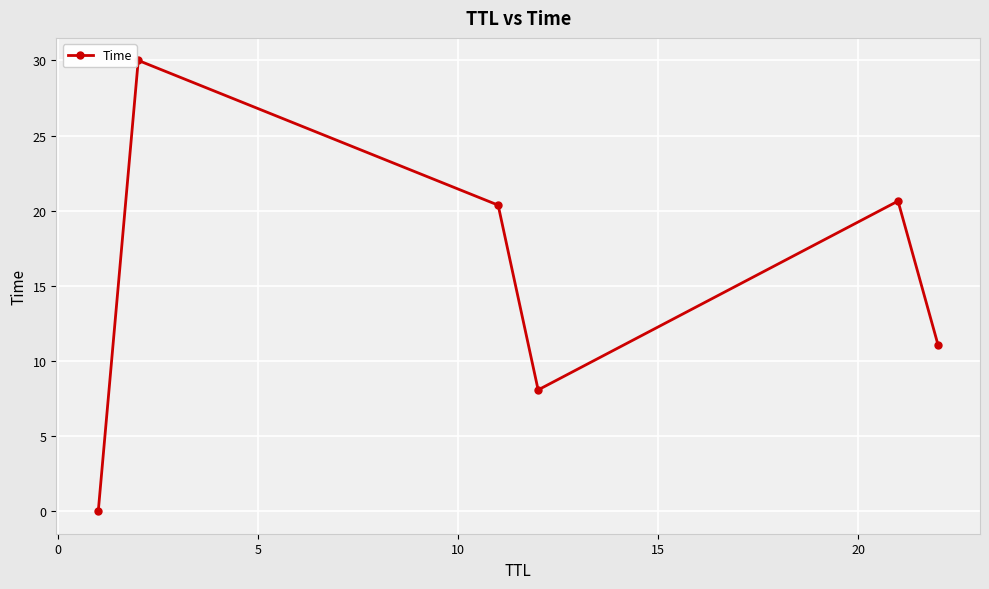

What is the greatest value displayed?

30.0